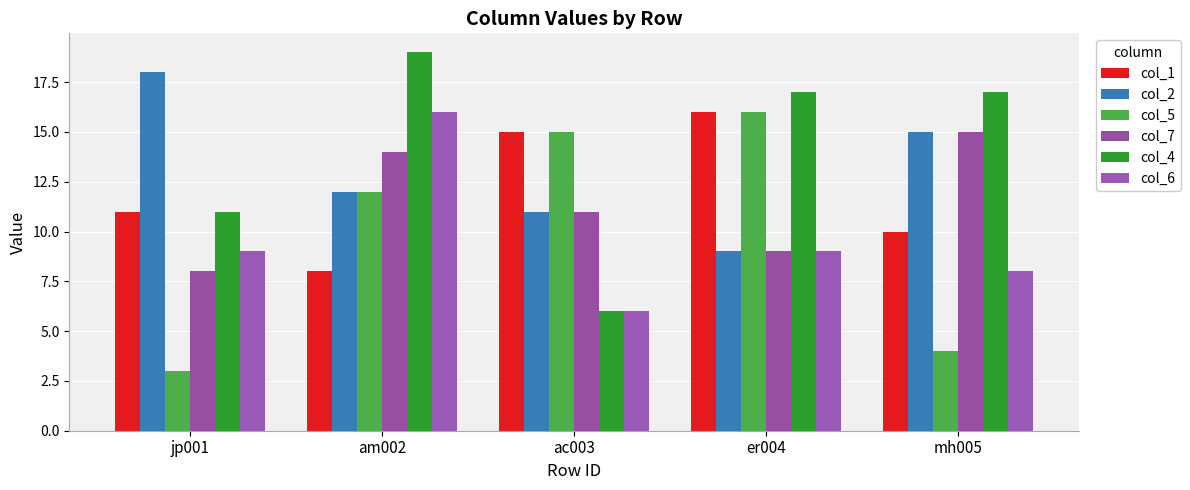

Which series has the largest range (max minus min)?

col_5